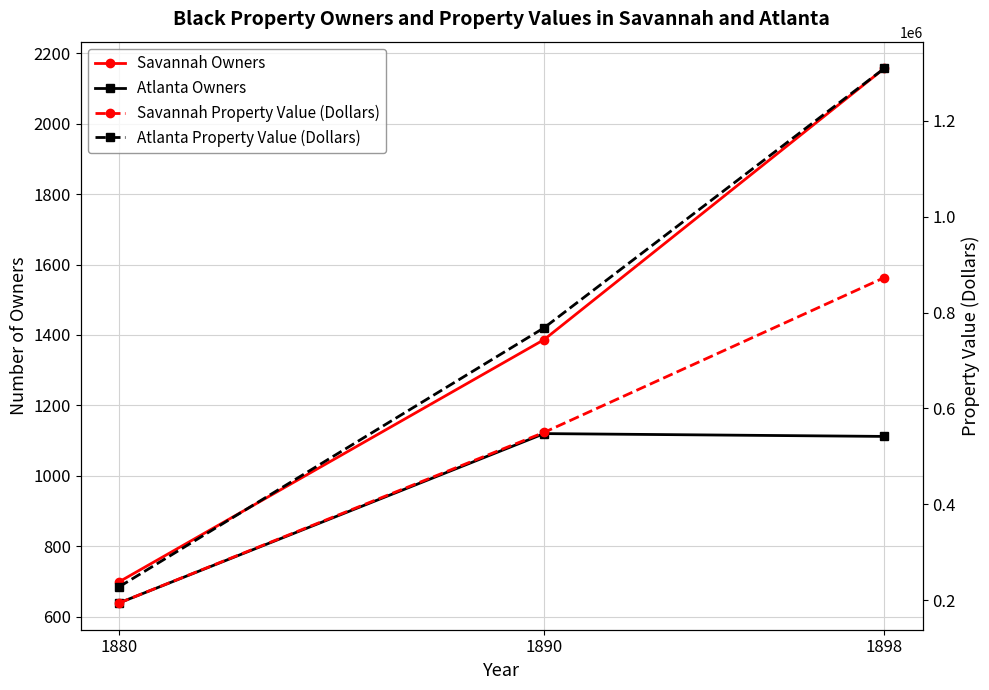

Rank the series at 1890 from lowest to highest value.

Atlanta Owners, Savannah Owners, Savannah Property Value (Dollars), Atlanta Property Value (Dollars)